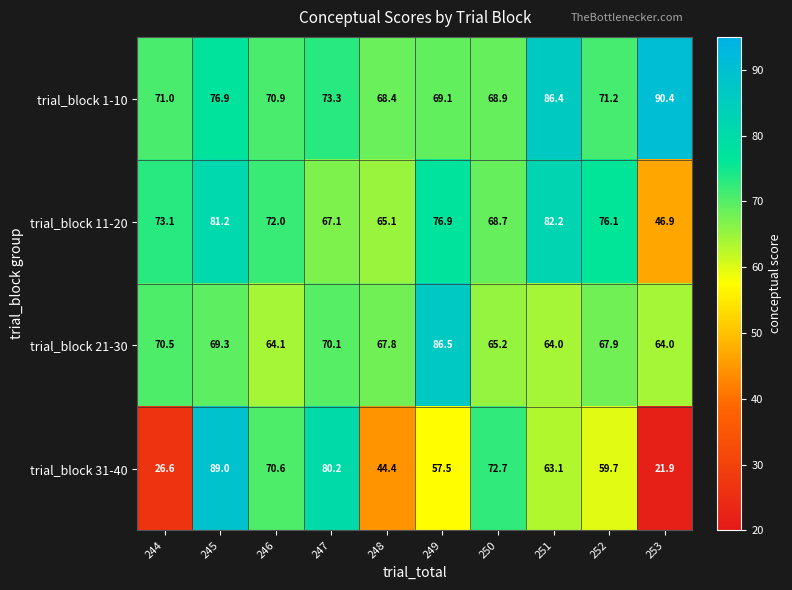

Is the value of trial_block 1-10 at 251 greater than the value of trial_block 21-30 at 252?

Yes